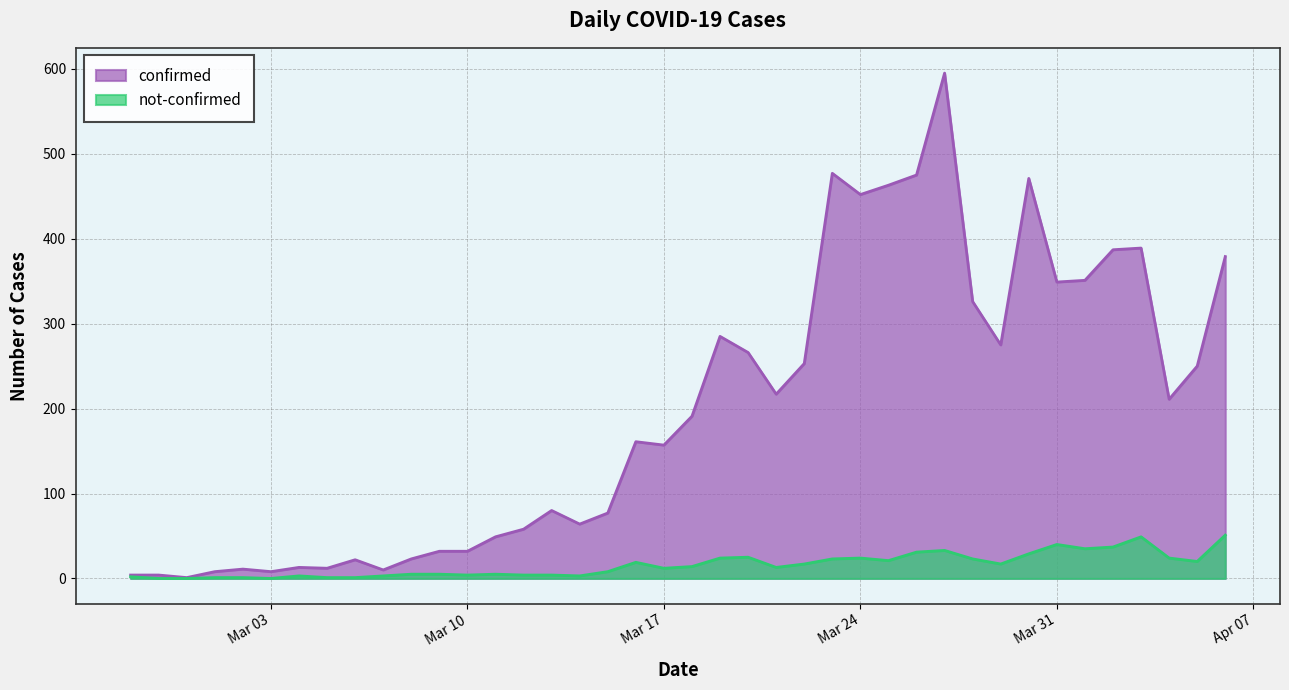

What position from the right is 2020-03-18?

20